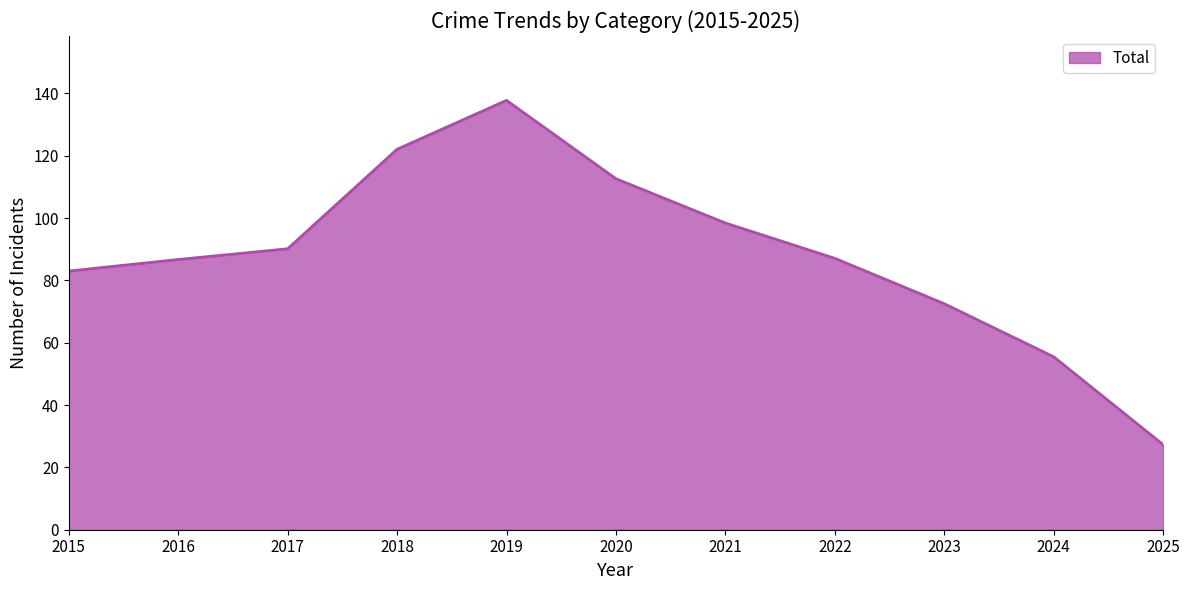

Does the chart have visible grid lines?

No